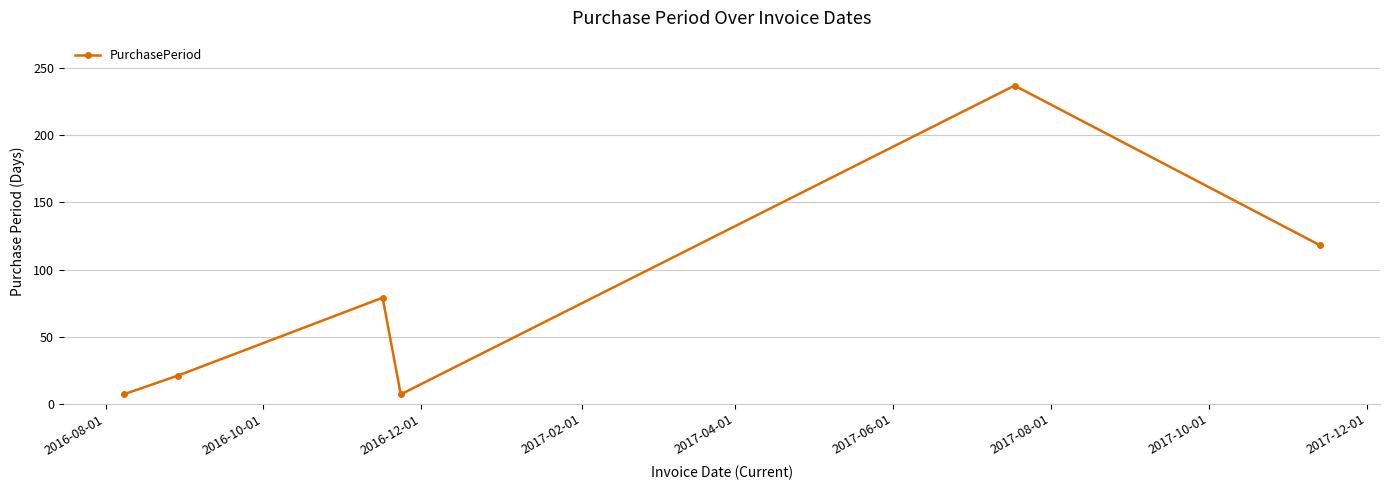

Reading left to right, what are all the values shown in this chart?

7	21	79	7	237	118